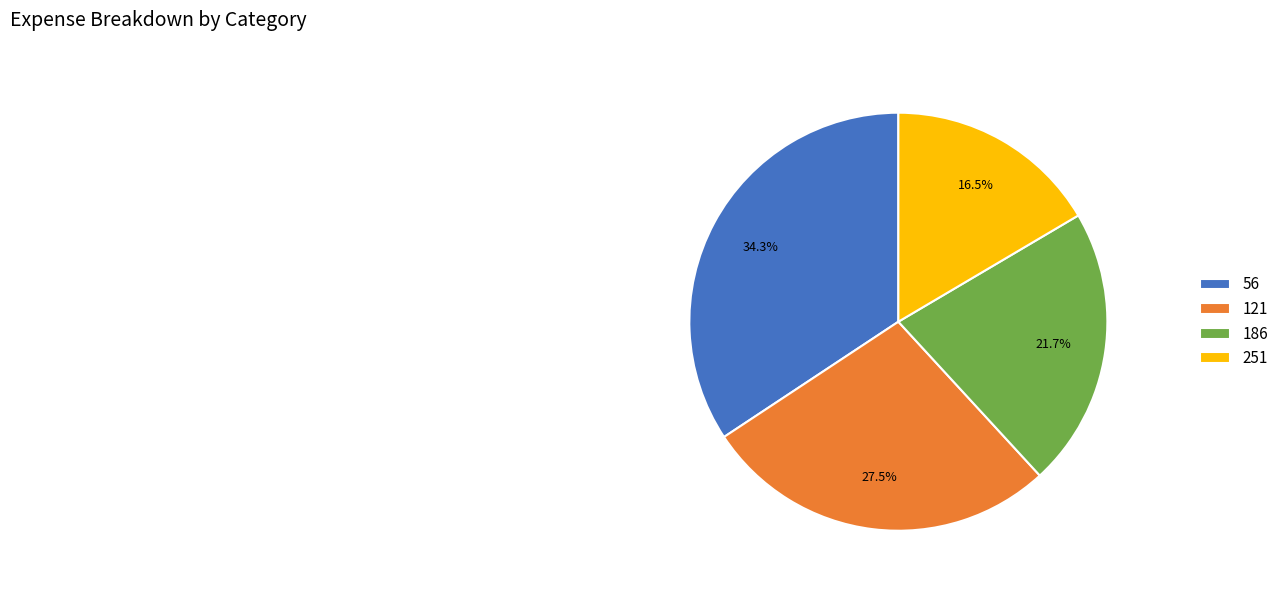

How much of the chart is everything except 121?

72.5%